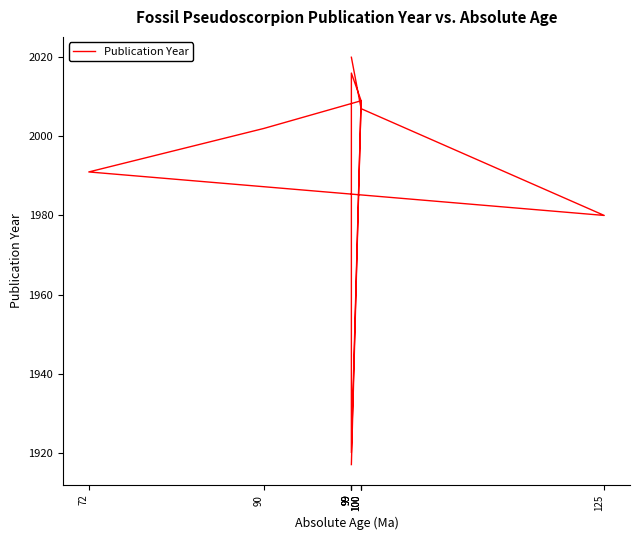

The value at 99 is 759. True or false?

False